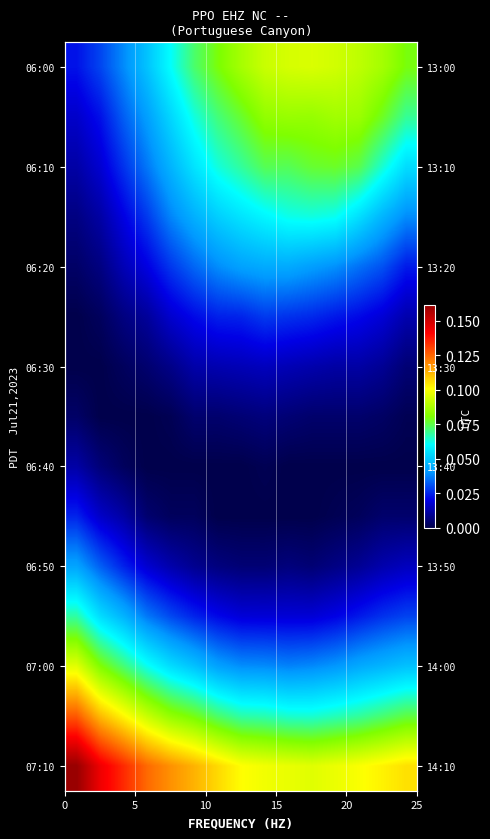

What is the maximum value shown in the chart?

0.2